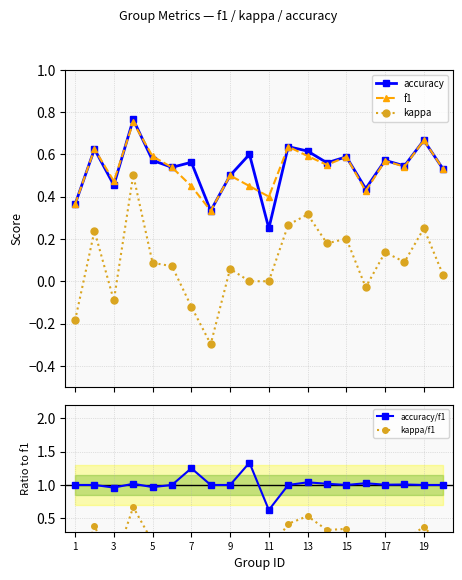

True or false: kappa and f1 intersect in this chart.

False